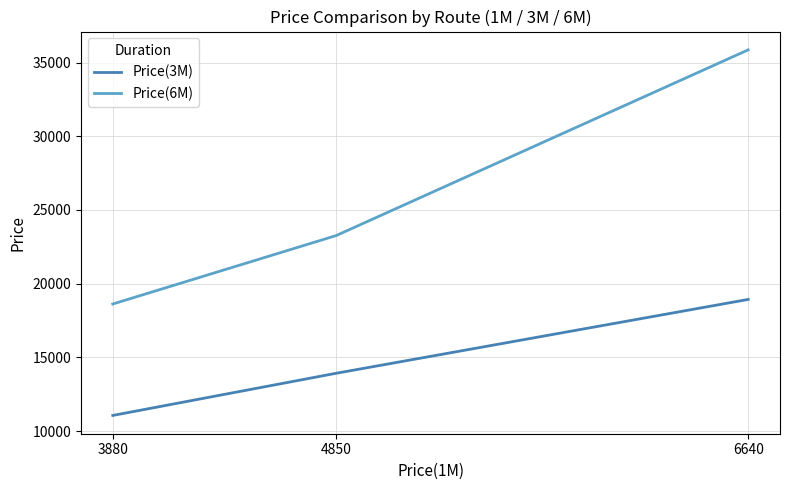

Reading right to left, extract all data points from this chart.

Price(3M): 6640=18930	4850=13920	3880=11060
Price(6M): 6640=35860	4850=23260	3880=18620